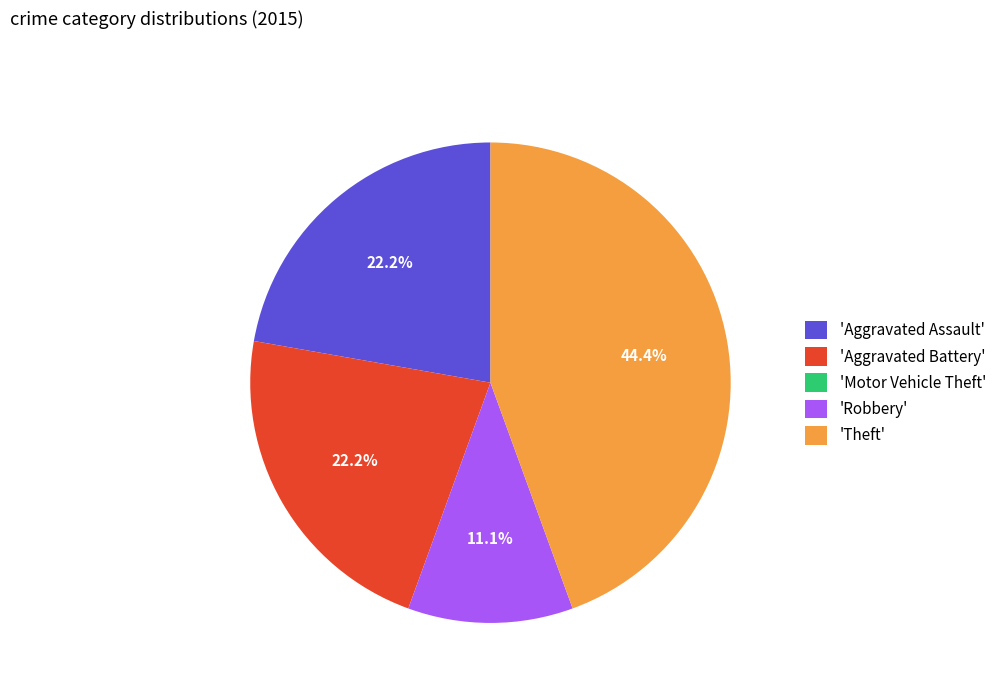

What is the ratio of the value at 'Aggravated Battery' to the value at 'Aggravated Assault'?

1.0